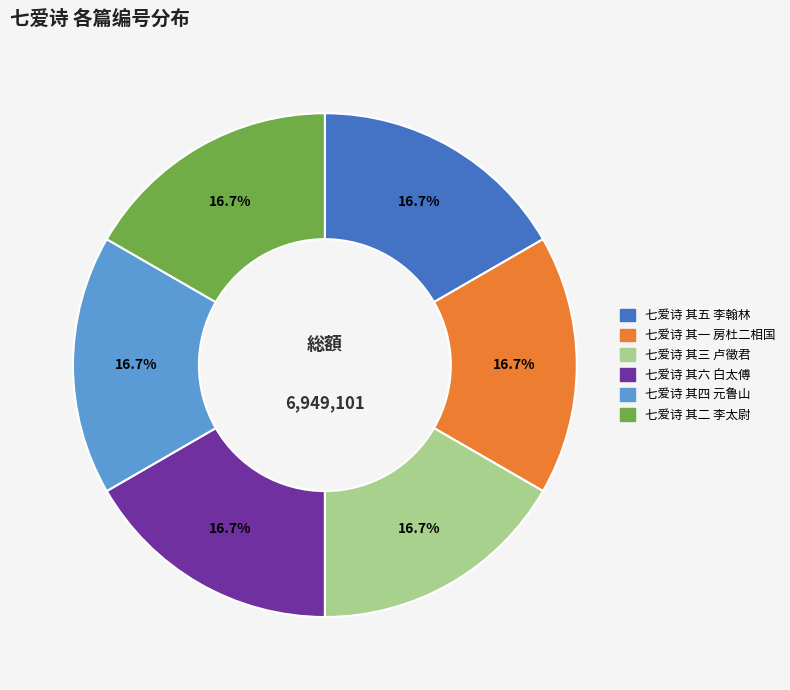

To the nearest percent, what is the average slice percentage?

17%